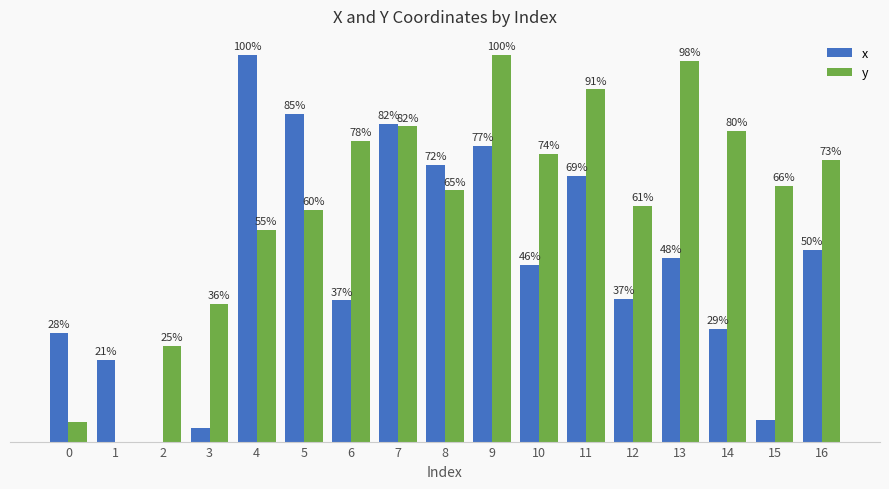

Between 5 and 10, which series saw the biggest shift?

x